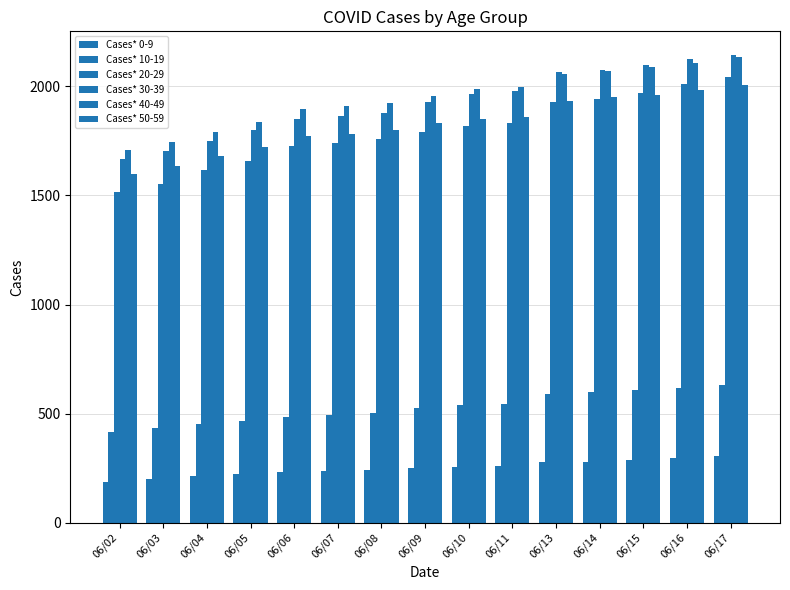

How many values in the Cases* 0-9 series are below 250?

7